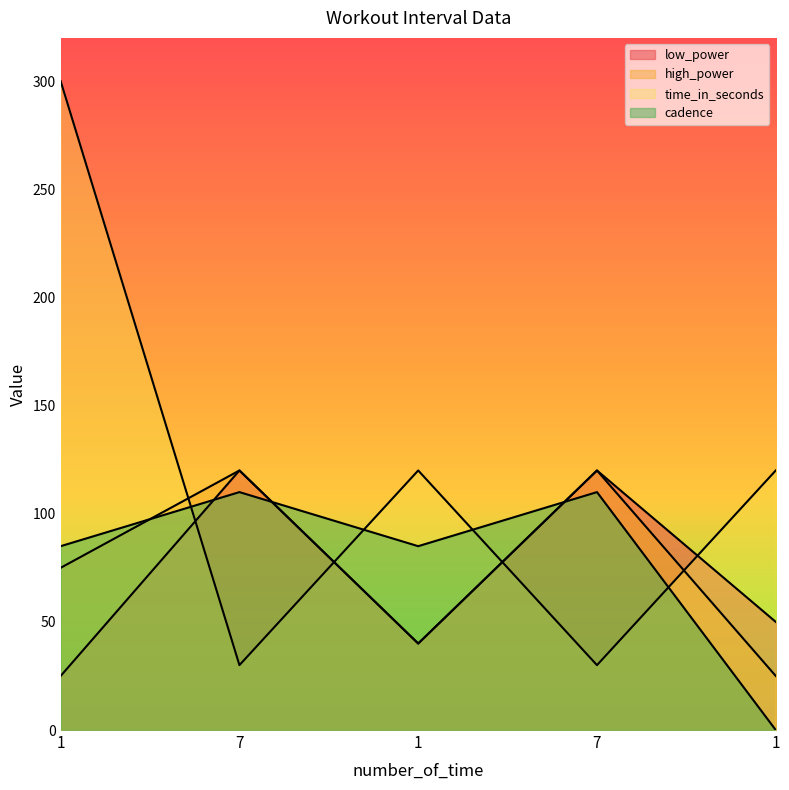

Reading left to right, extract all data points from this chart.

low_power: 1=25	7=120	1=40	7=120	1=50
high_power: 1=75	7=120	1=40	7=120	1=25
time_in_seconds: 1=300	7=30	1=120	7=30	1=120
cadence: 1=85	7=110	1=85	7=110	1=0